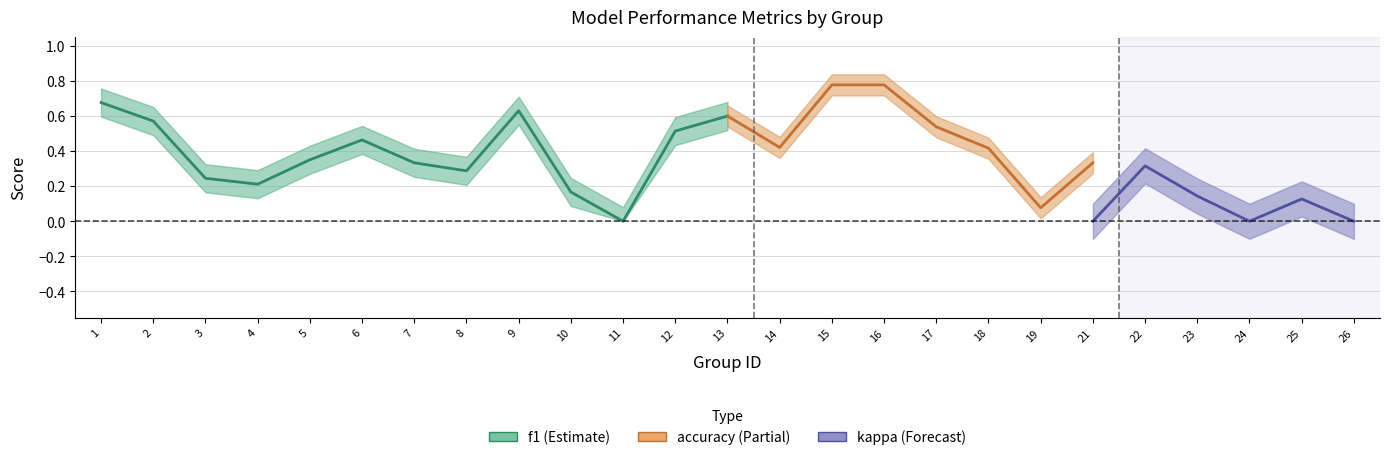

Is it true that kappa equals 0.6 at 26?

False